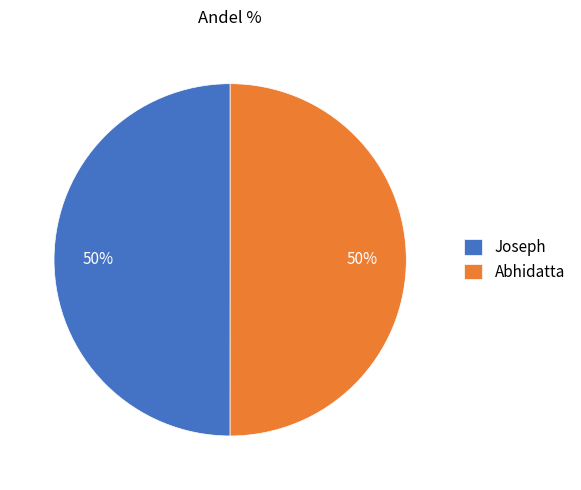

To the nearest percent, what is the combined percentage of Joseph and Abhidatta?

100%